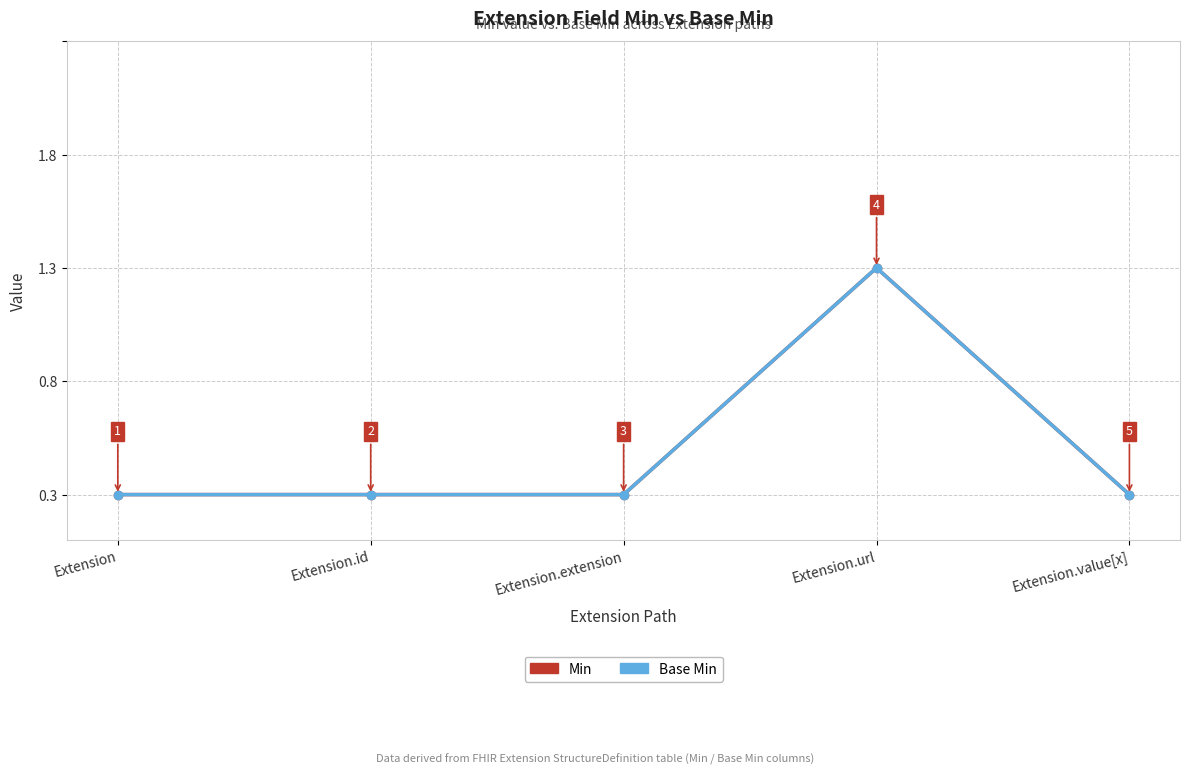

Reading left to right, transcribe all the data shown in this chart.

Min: Extension=0	Extension.id=0	Extension.extension=0	Extension.url=1	Extension.value[x]=0
Base Min: Extension=0	Extension.id=0	Extension.extension=0	Extension.url=1	Extension.value[x]=0